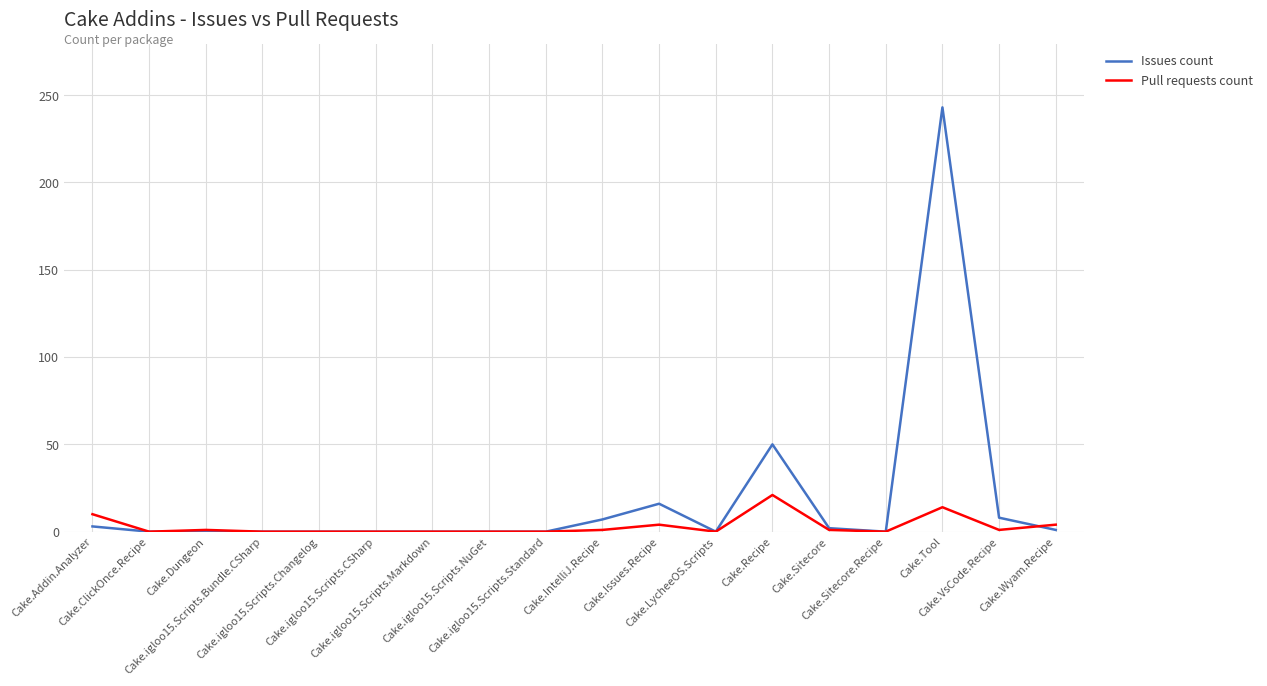

How many categories are shown in the chart?

18